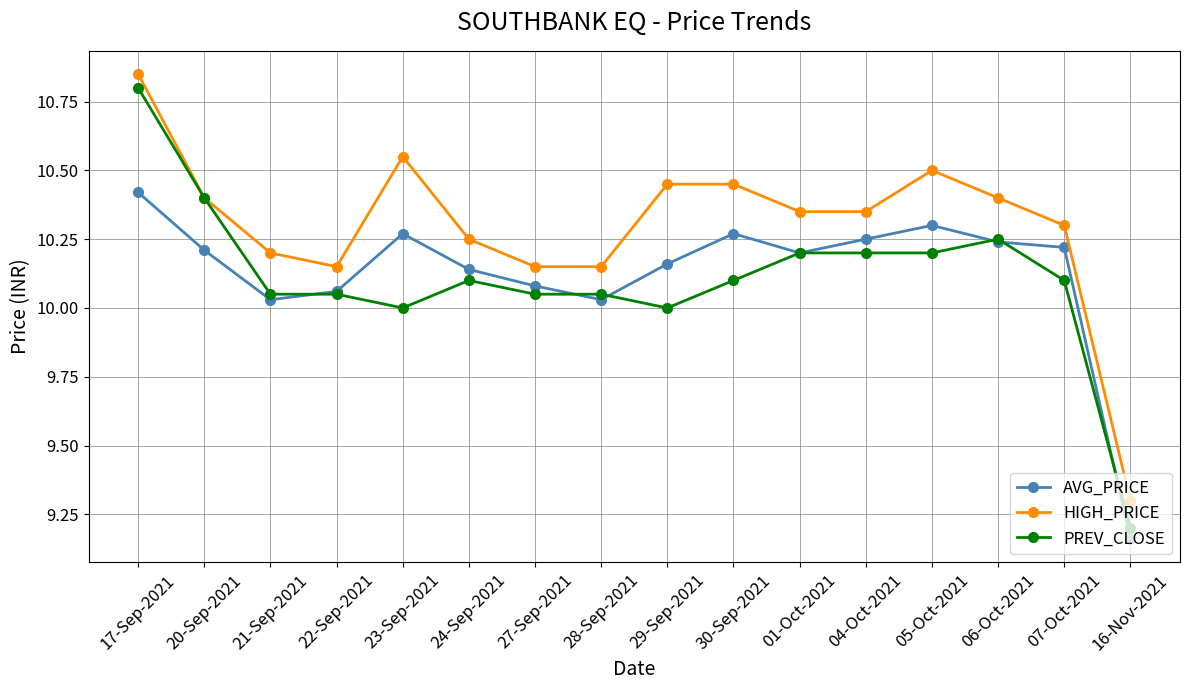

At which category does HIGH_PRICE reach its first local peak?

23-Sep-2021